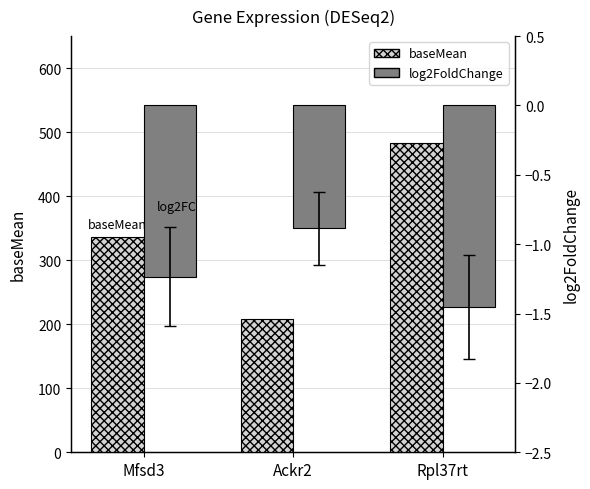

How many values in the log2FoldChange series are below -1?

2